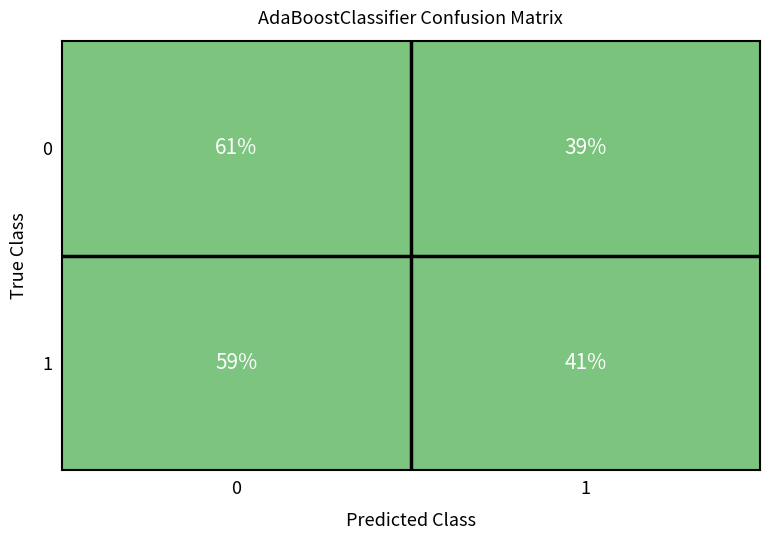

True or false: 0 has a value of 61 at 0.

True